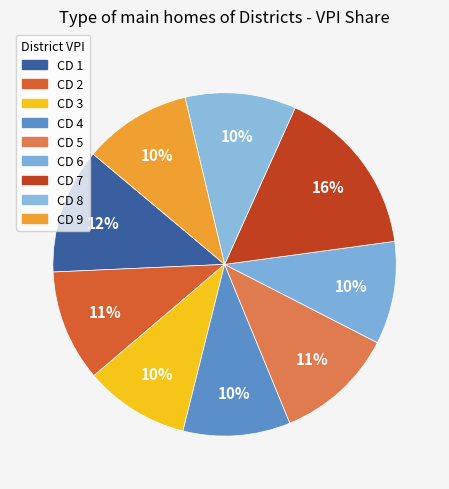

To the nearest percent, what percentage of the pie is CD 6?

10%